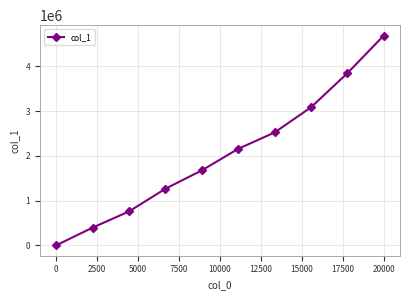

What is the greatest value displayed?

4682660